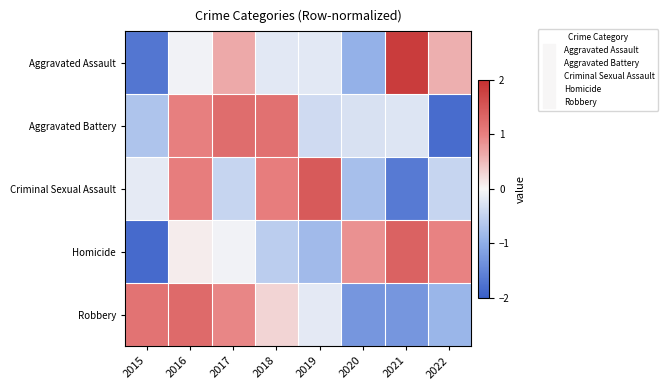

Which has a higher value, 2015 or 2016?

2016